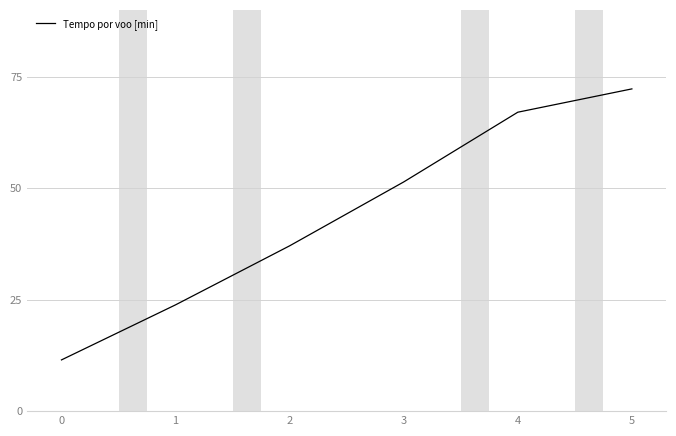

What is the average value?

43.9